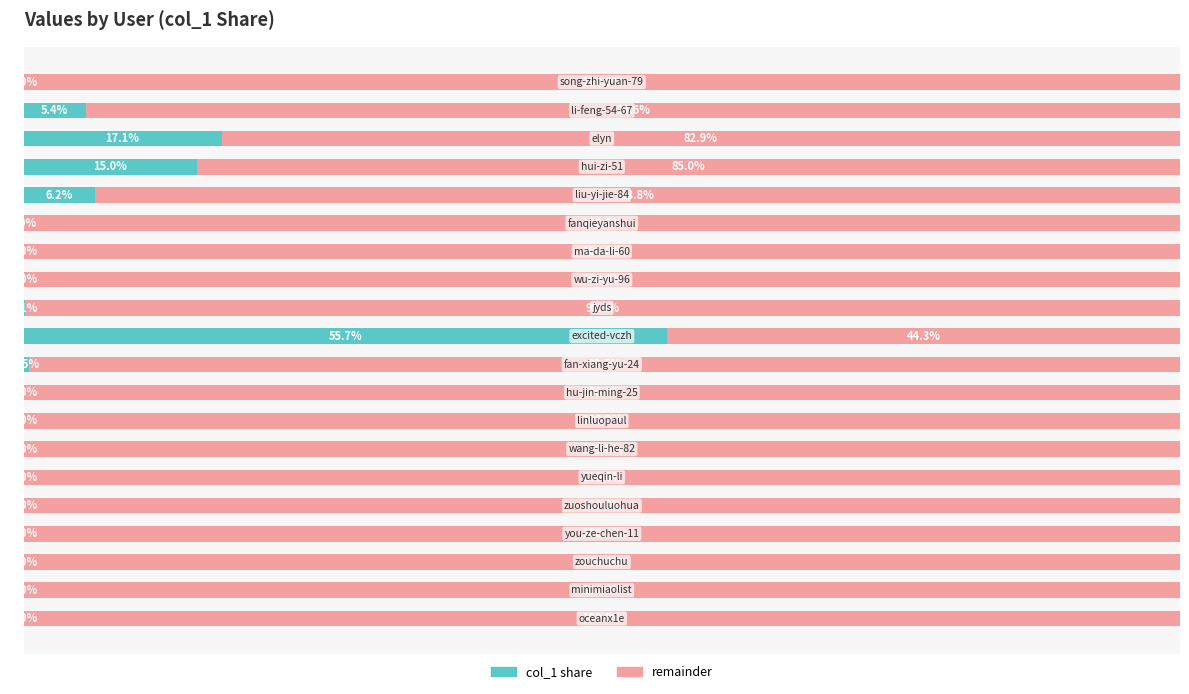

What are all the series names shown in the legend?

col_1 share, remainder